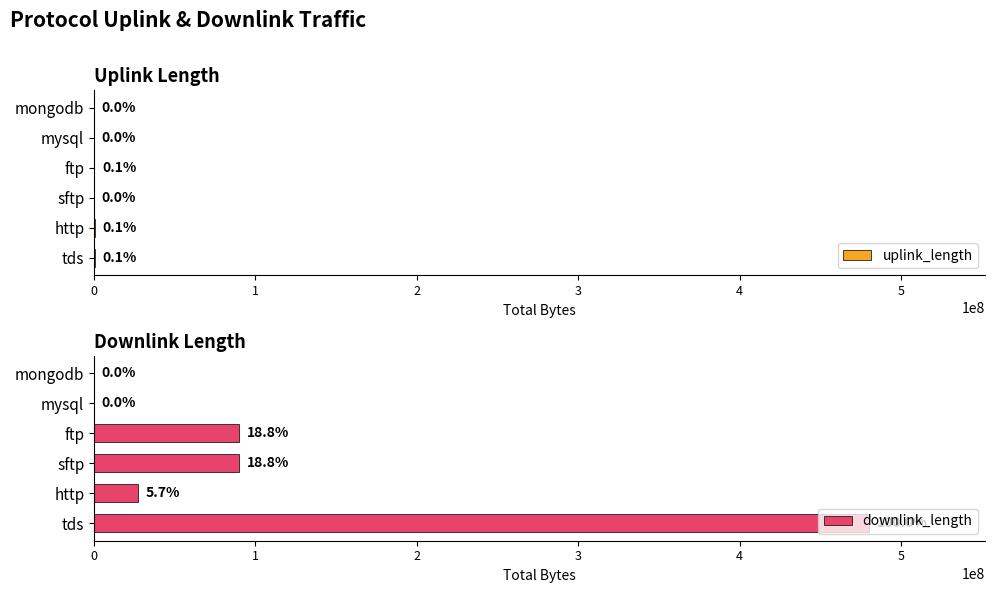

Which series has the widest spread of values?

downlink_length